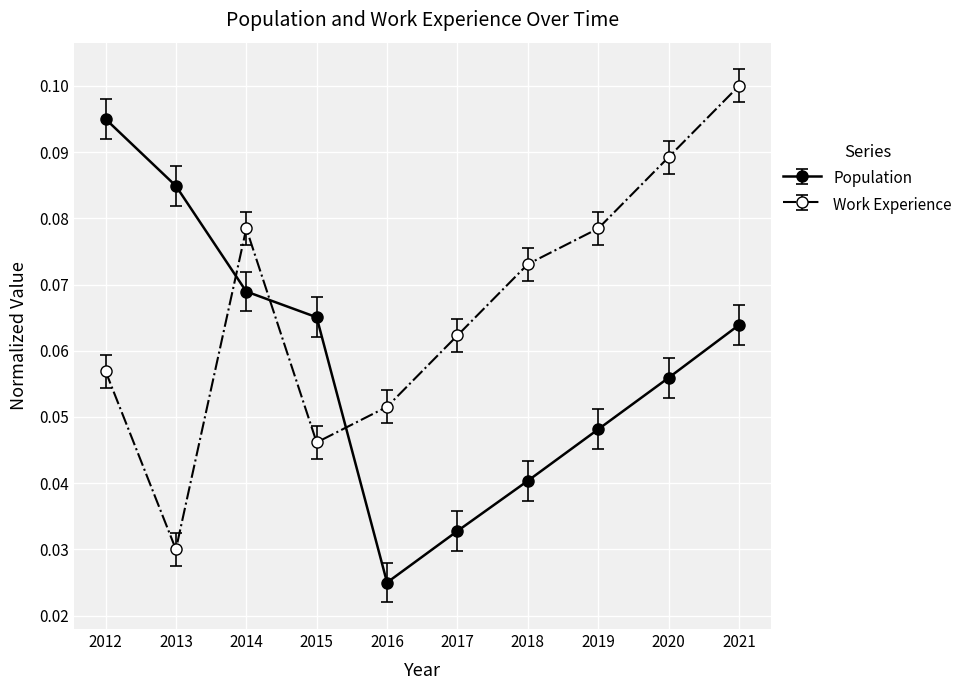

In Population, how many points are lower than both neighbors (excluding endpoints)?

1